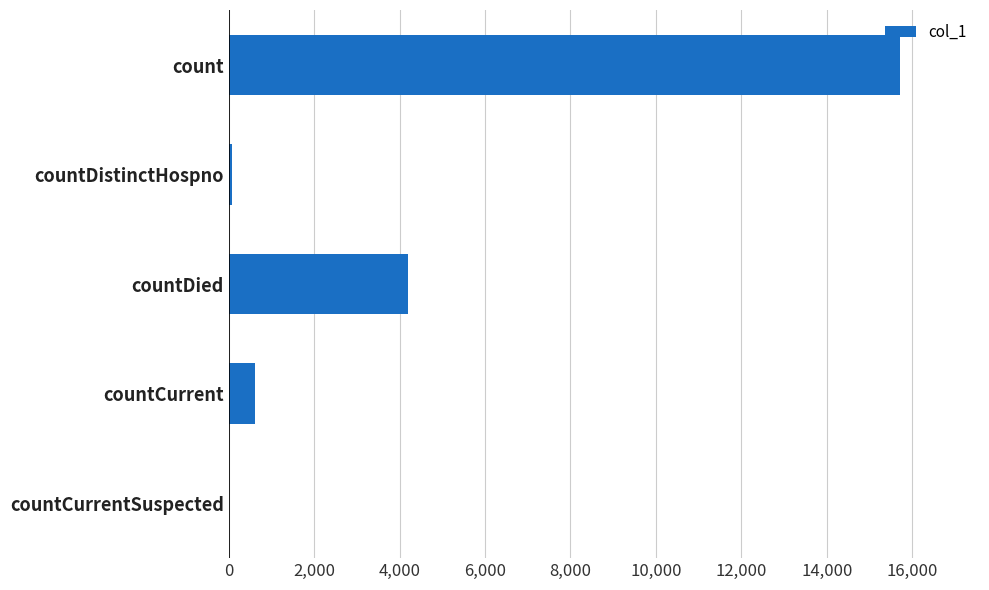

What is the change in value from countCurrent to countCurrentSuspected?

-604